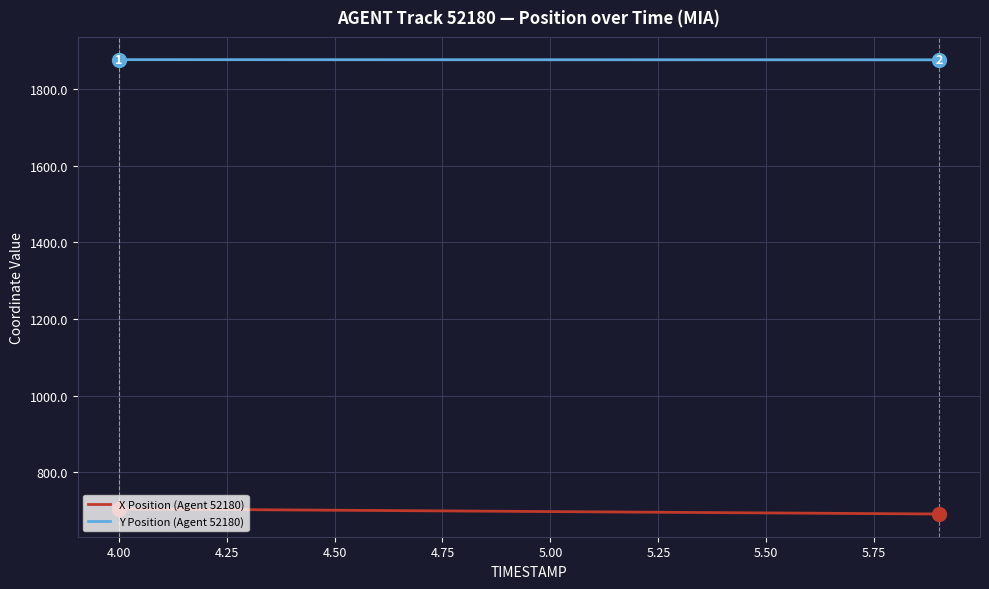

Which series has the largest total across all categories?

Y Position (Agent 52180)